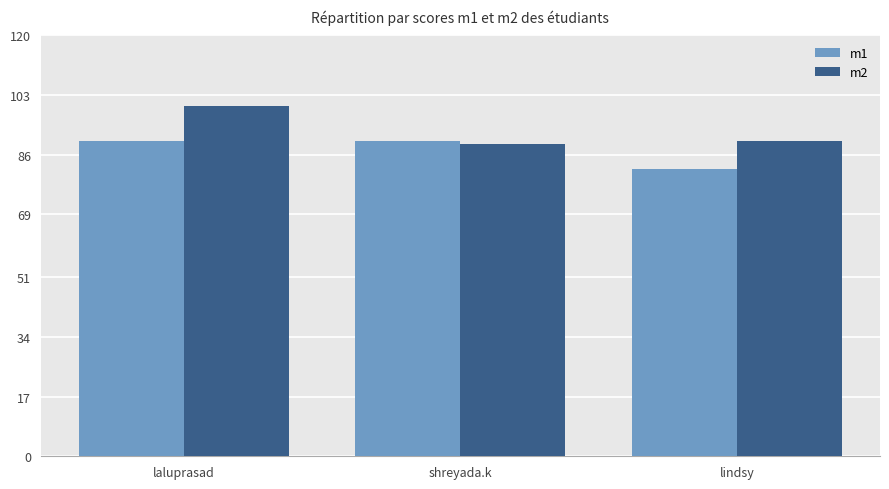

What is the difference between the maximum and minimum values in the m1 series?

8